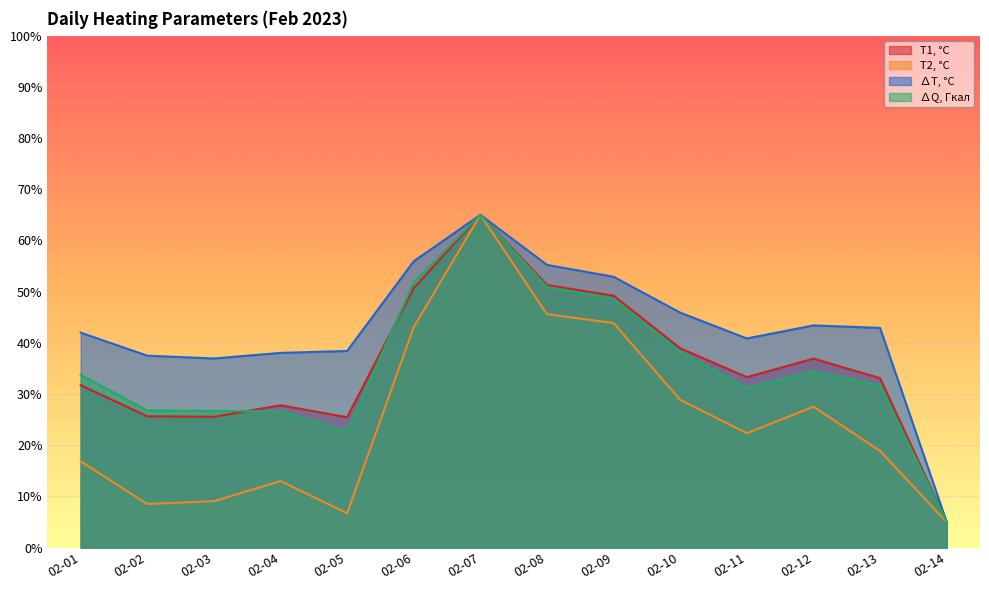

How many interior local valleys does the ∆Q, Гкал series have?

2